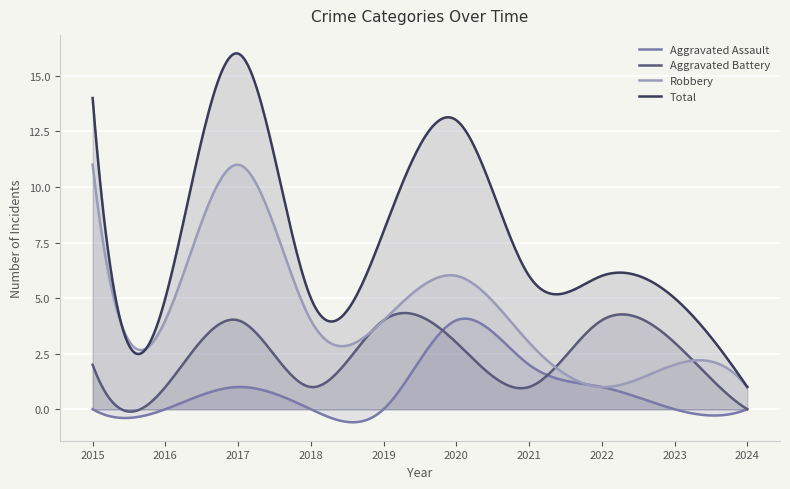

How many lines are shown in the chart?

4